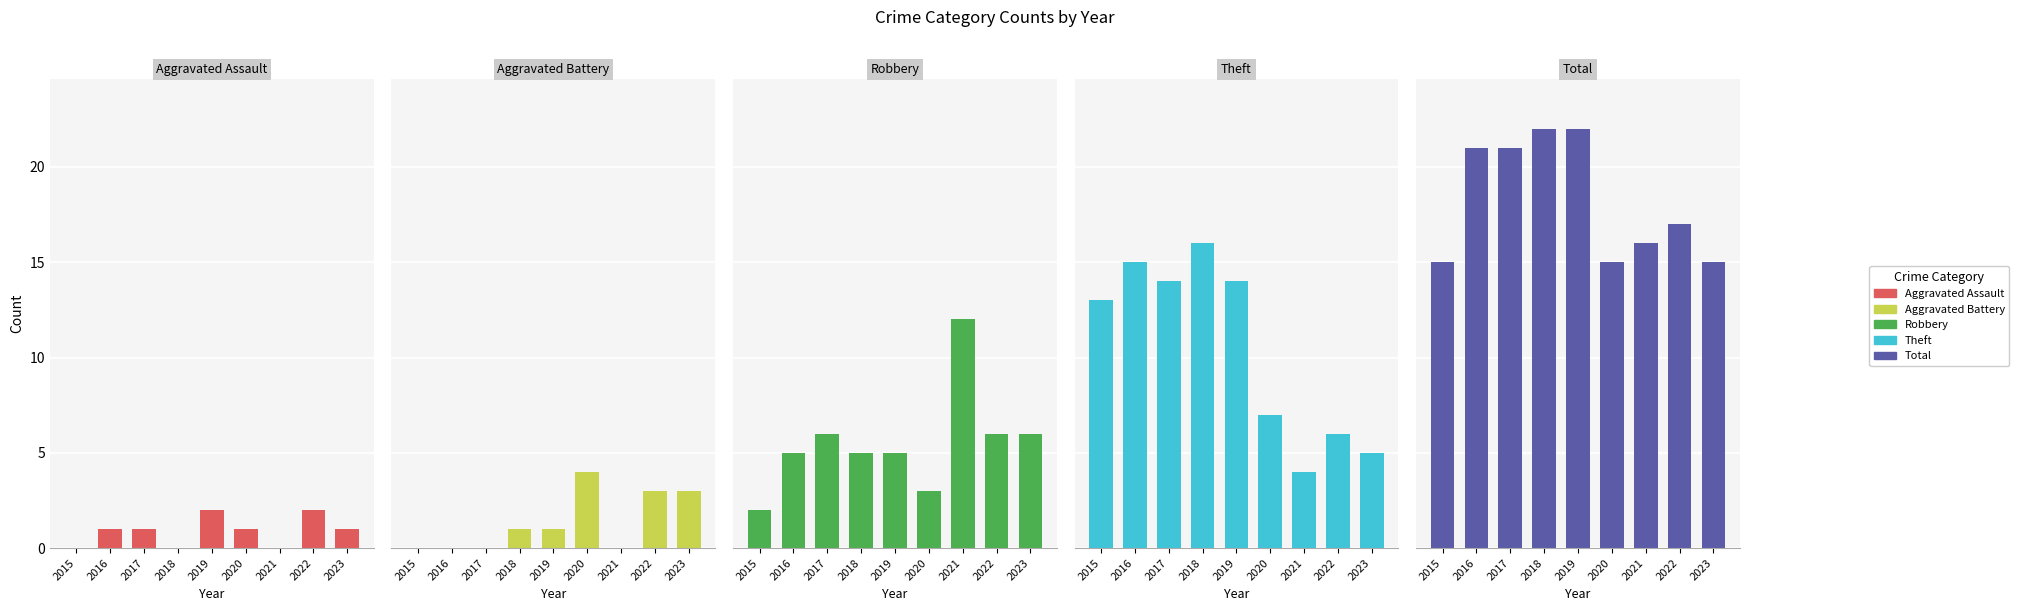

Which series has the largest range (max minus min)?

Theft